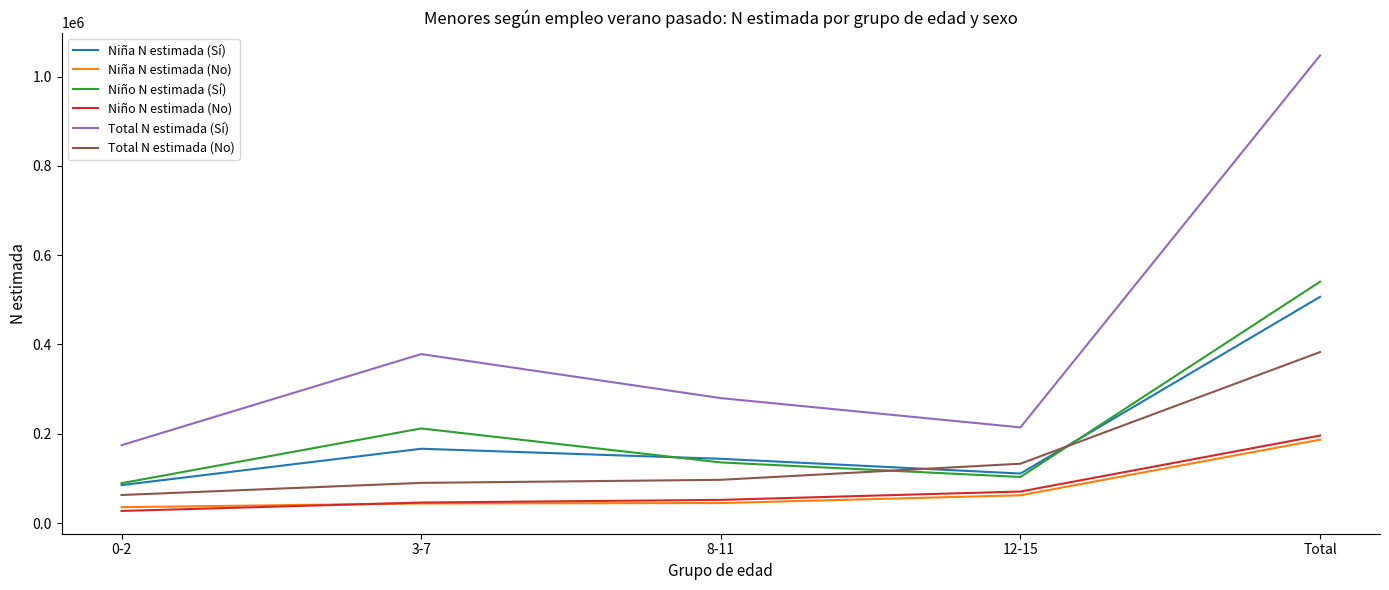

What is the difference between the highest and lowest values at 3-7?

334462